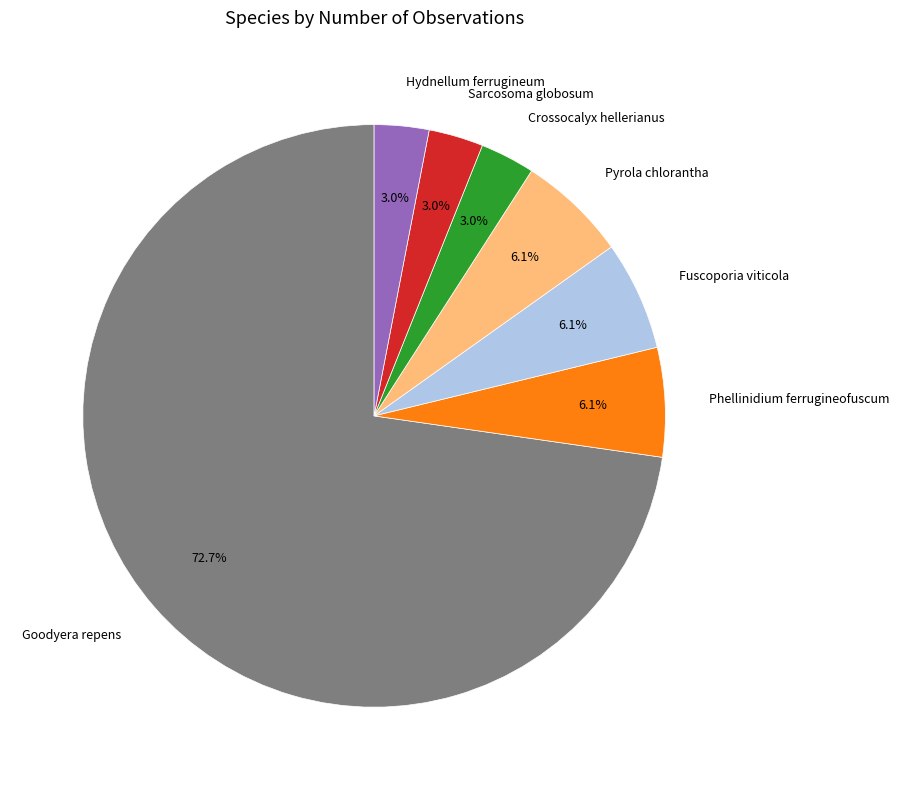

Which slice is the largest?

Goodyera repens